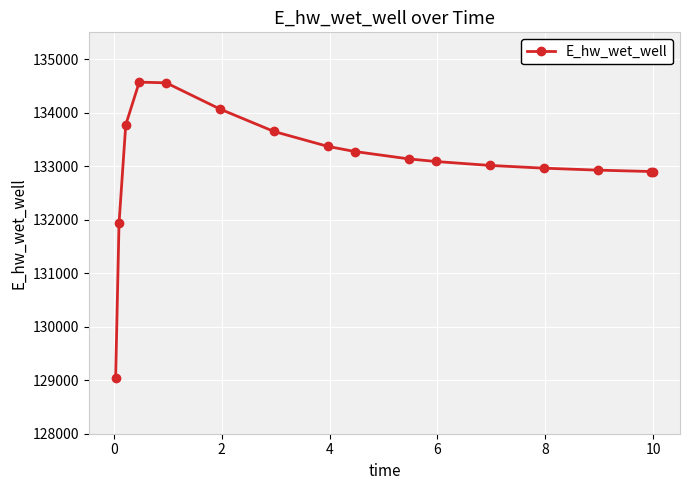

What is the difference between the maximum and minimum values?

5520.8